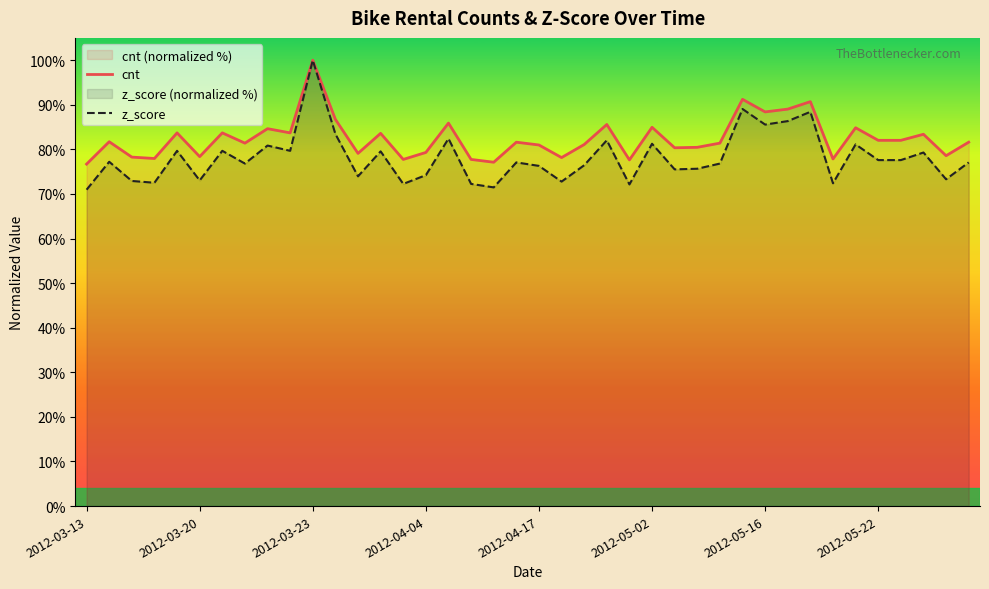

Between 17 and 26, which series saw the biggest shift?

z_score